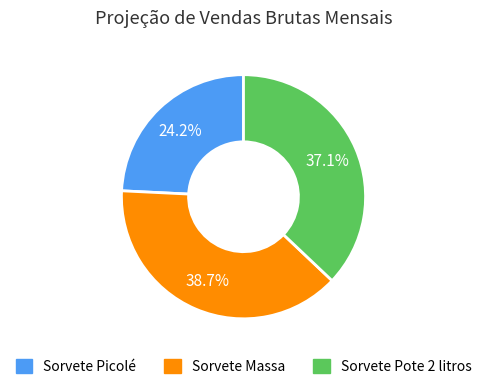

What is the total percentage of Sorvete Massa and Sorvete Pote 2 litros?

75.8%